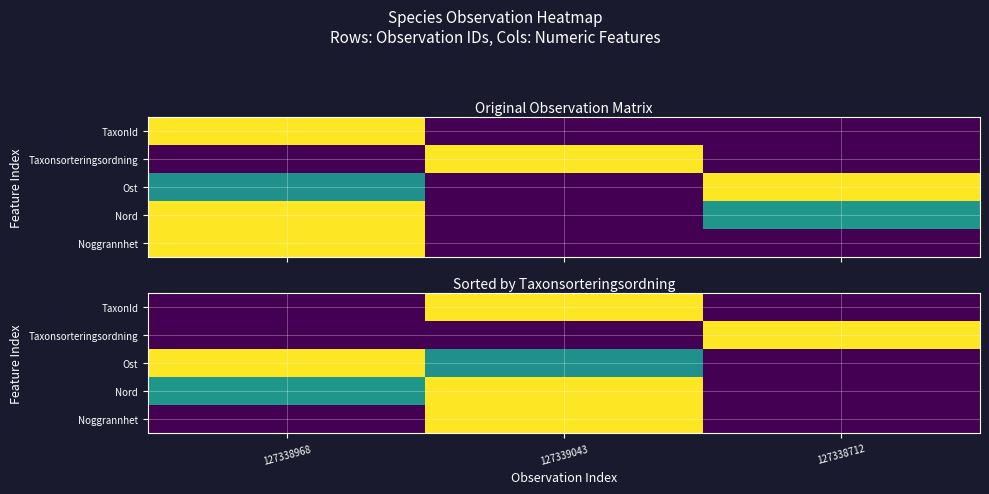

What is the difference between the second highest and minimum values in the Ost series?

0.5